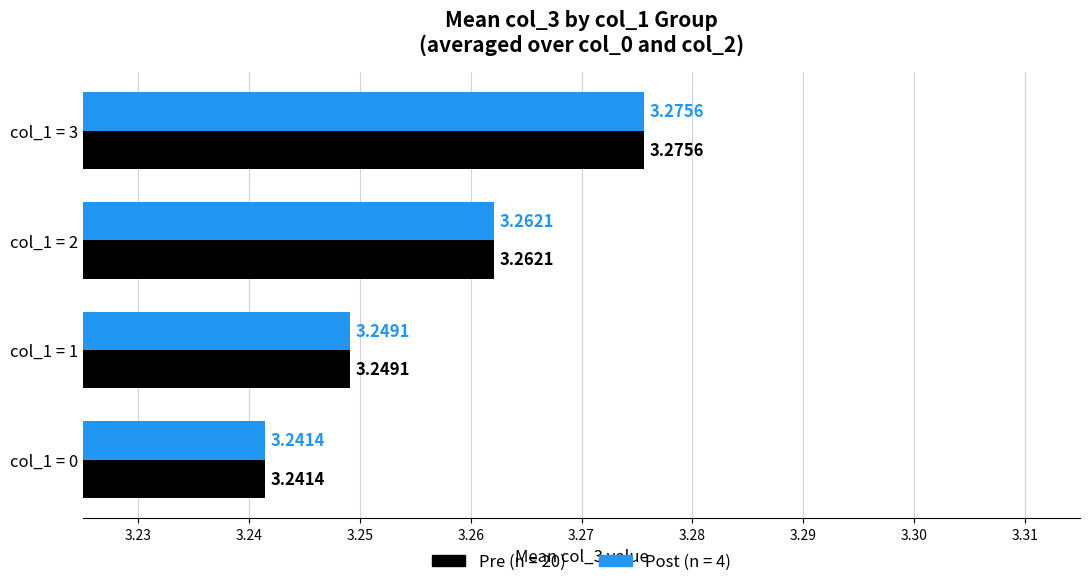

What is the total value across all series at col_1 = 3?

6.6